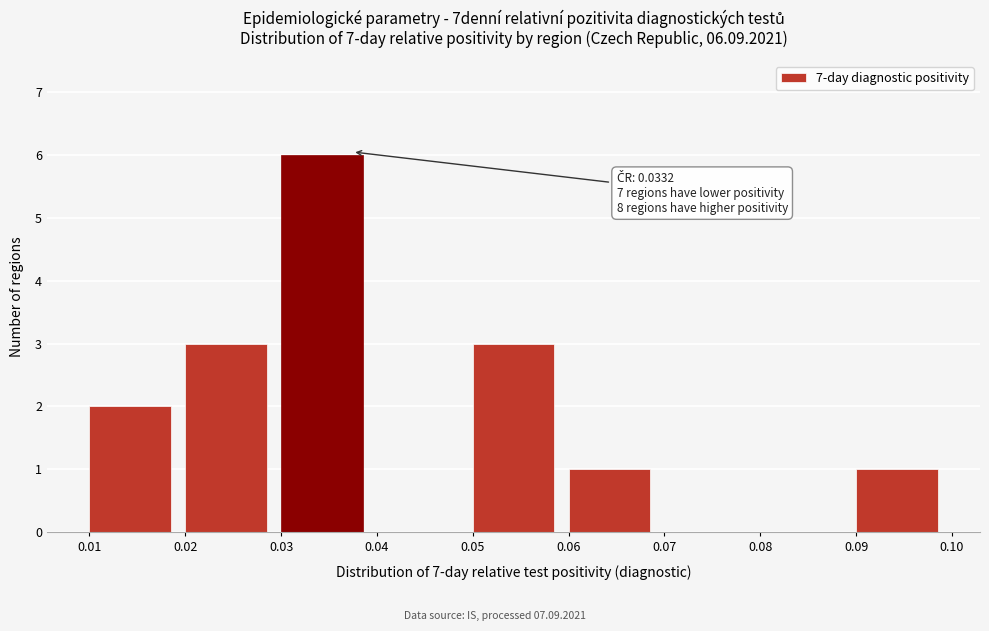

Which range on the x-axis has the tallest bar?

0.03 to 0.04